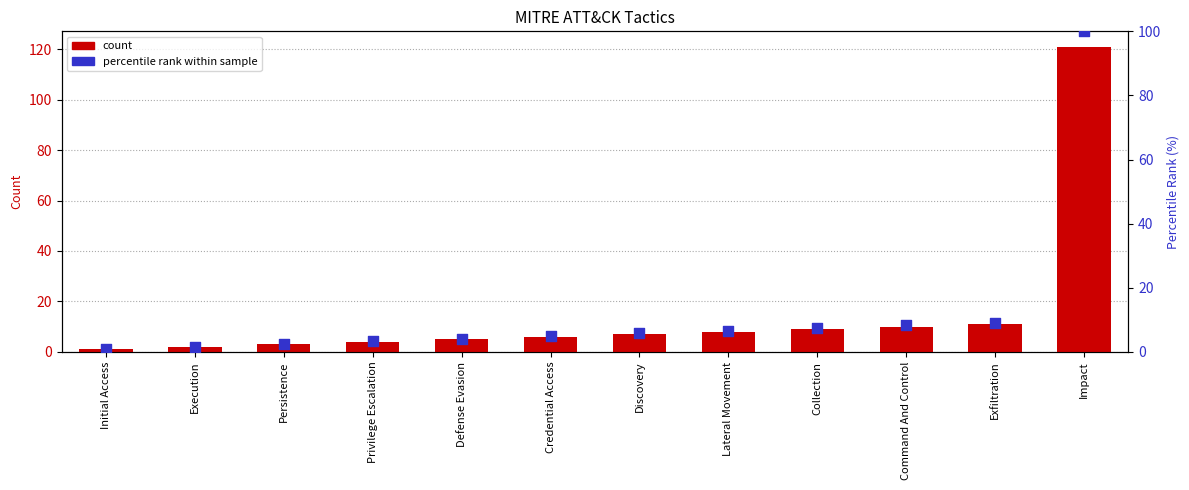

Which series has the largest total across all categories?

count